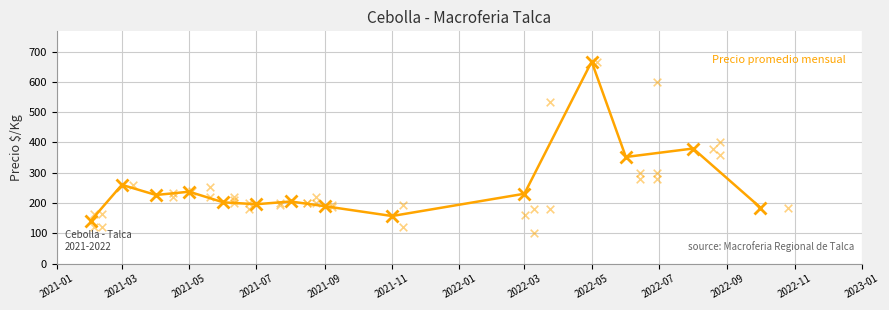

Between 2021-01 and 2021-09, which is larger?

2021-09